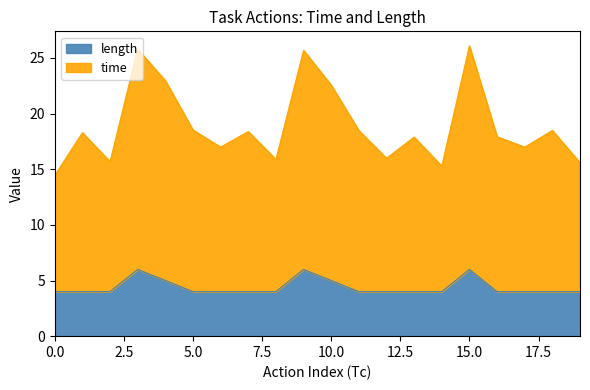

The value of length at 10.0 is 5.0. True or false?

True